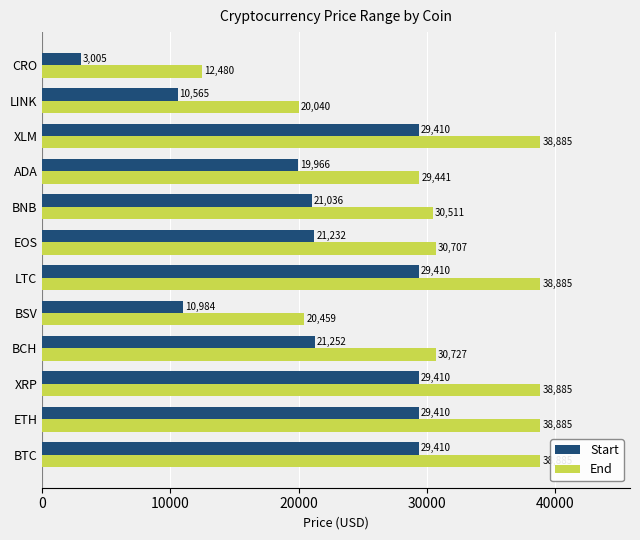

What is the sum of all Start values?

255090